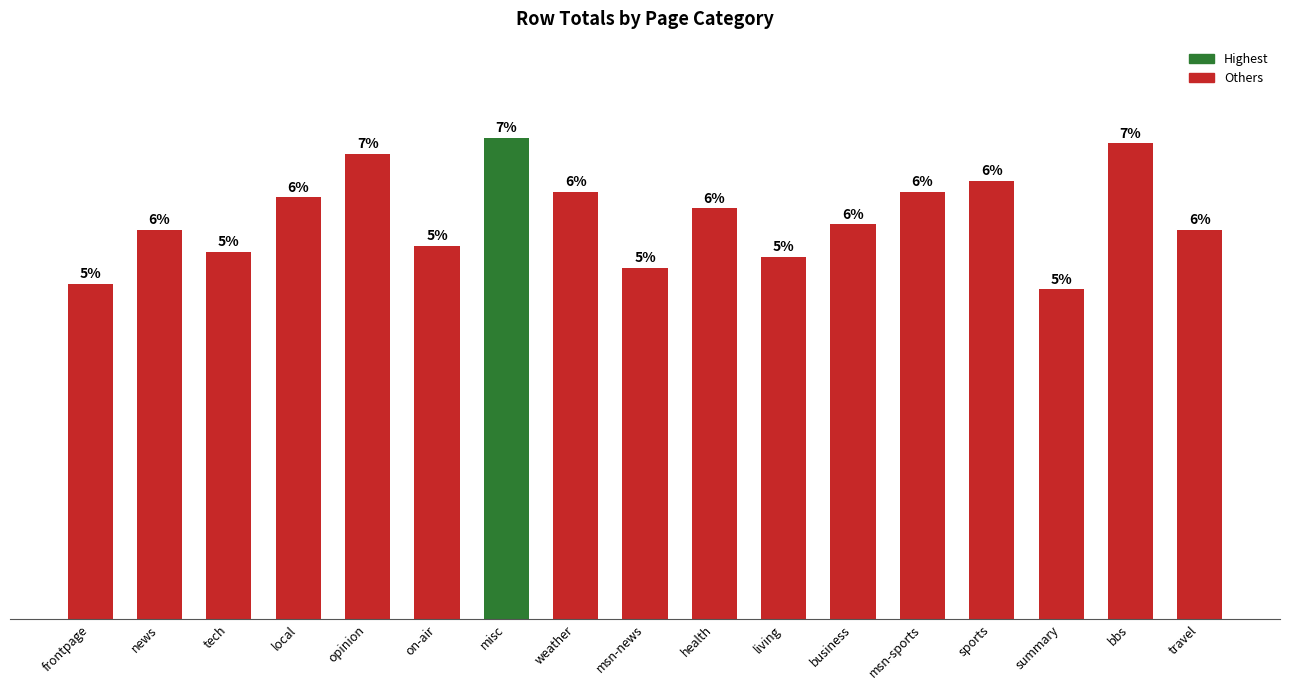

Where does the data first go above 73?

local